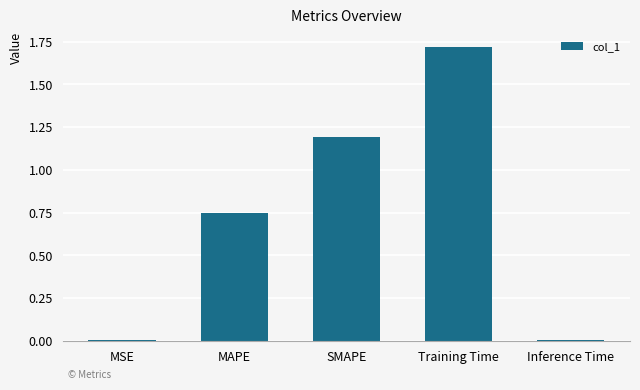

Between SMAPE and Inference Time, which is larger?

SMAPE